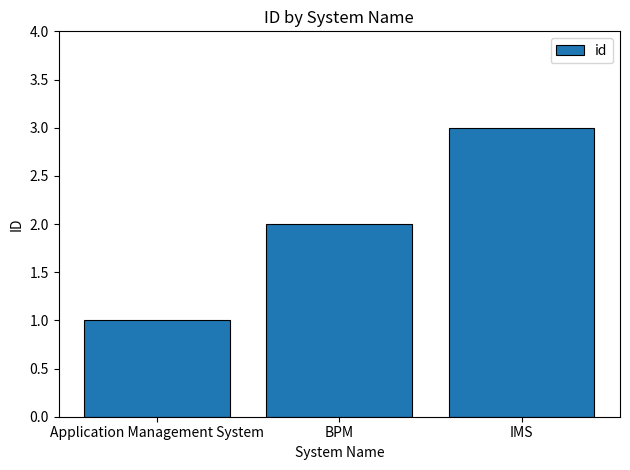

What is the label of the 1st bar from the left?

Application Management System